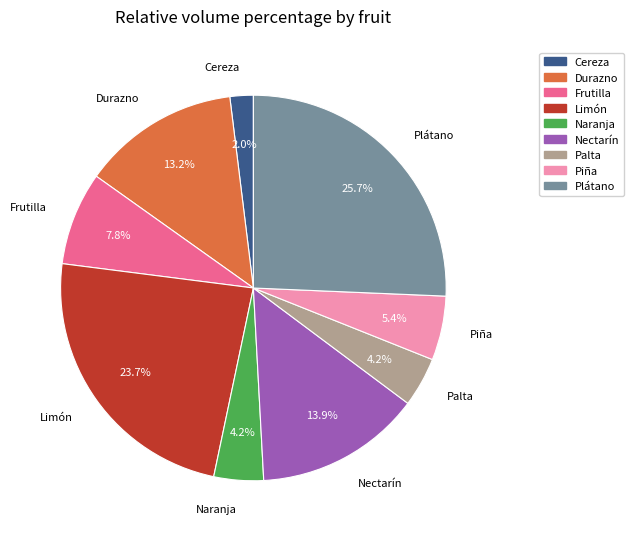

How many slices are in this pie chart?

9